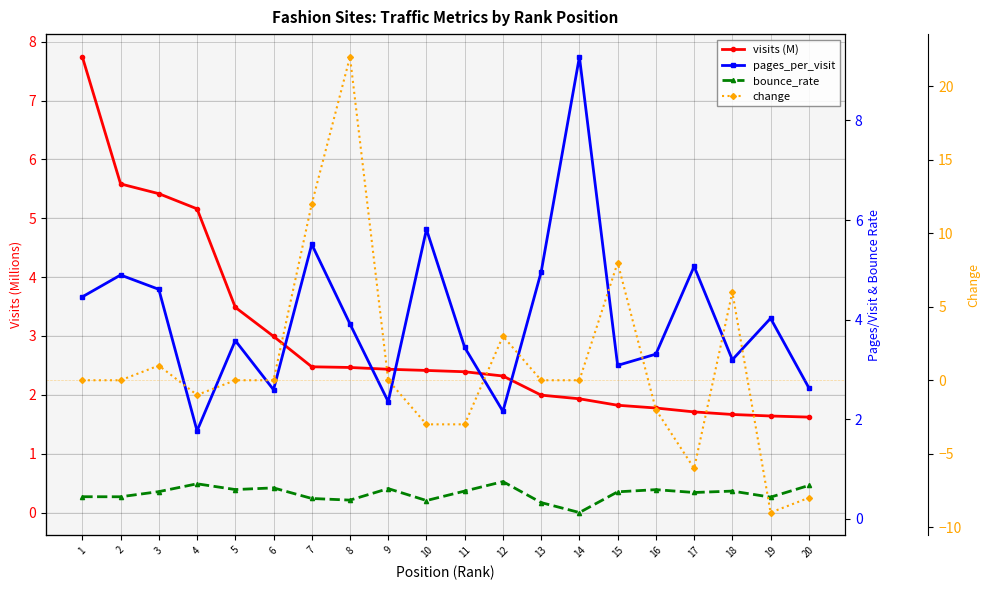

At which category does pages_per_visit reach its first local peak?

2